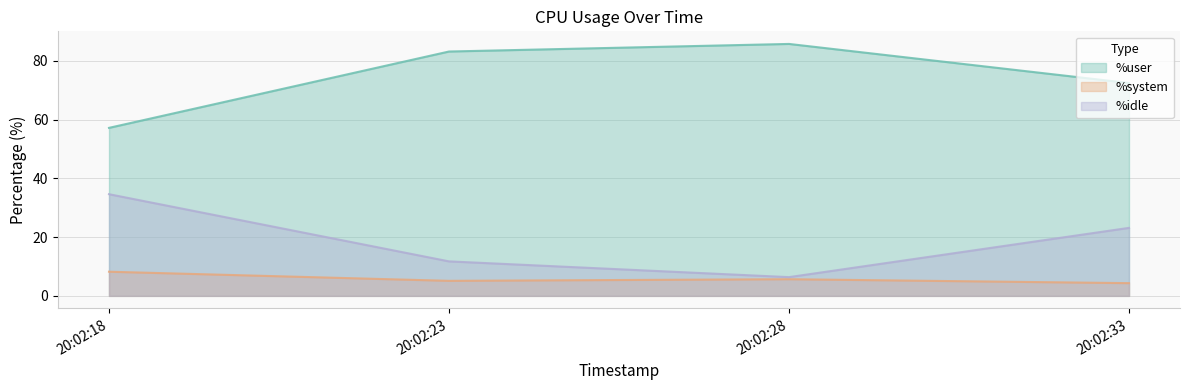

How many data points in %idle are less than 23?

2